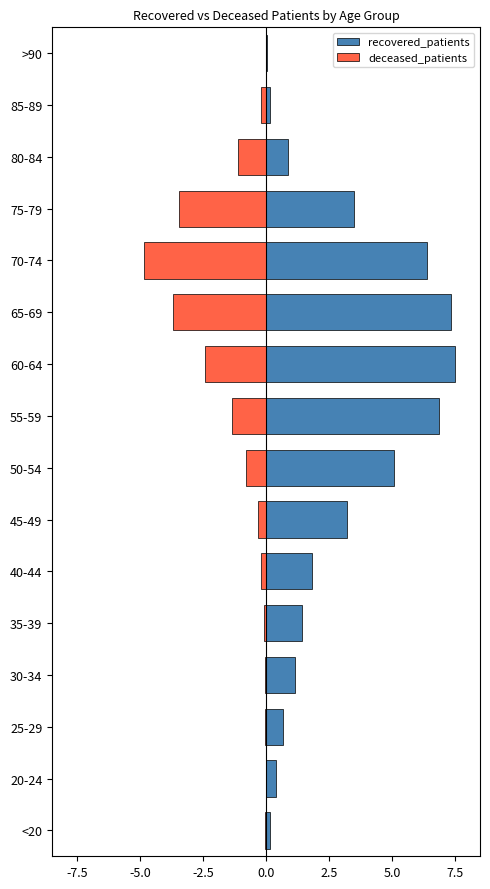

Which series has the largest total across all categories?

recovered_patients